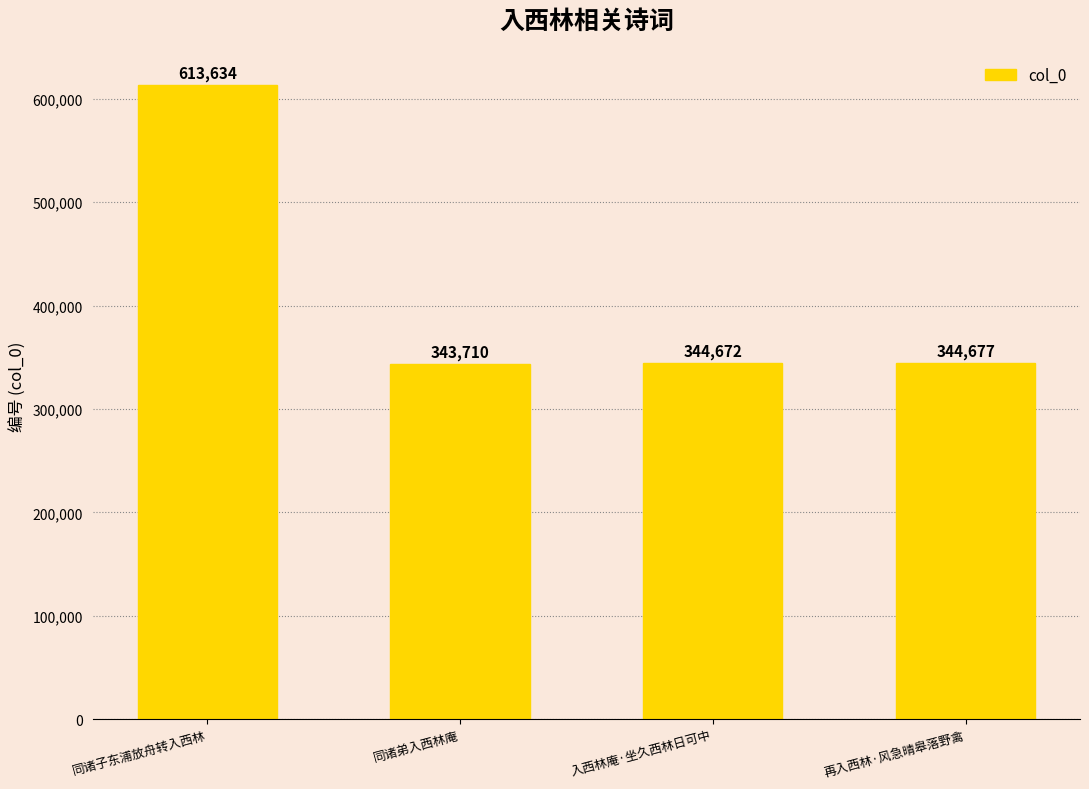

Which label corresponds to the largest value in the chart?

同诸子东浦放舟转入西林